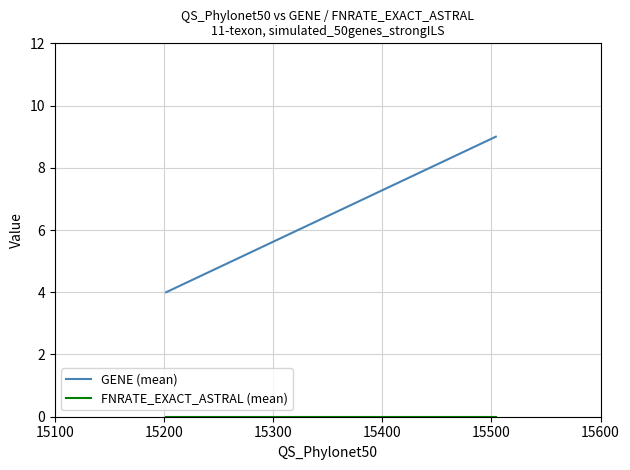

Reading left to right, list all the values displayed in this chart.

GENE (mean): 4	9
FNRATE_EXACT_ASTRAL (mean): 0	0